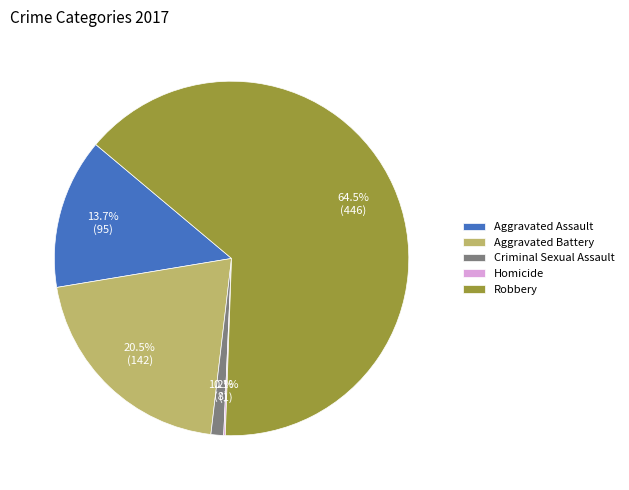

To the nearest percent, what is the average slice percentage?

20%